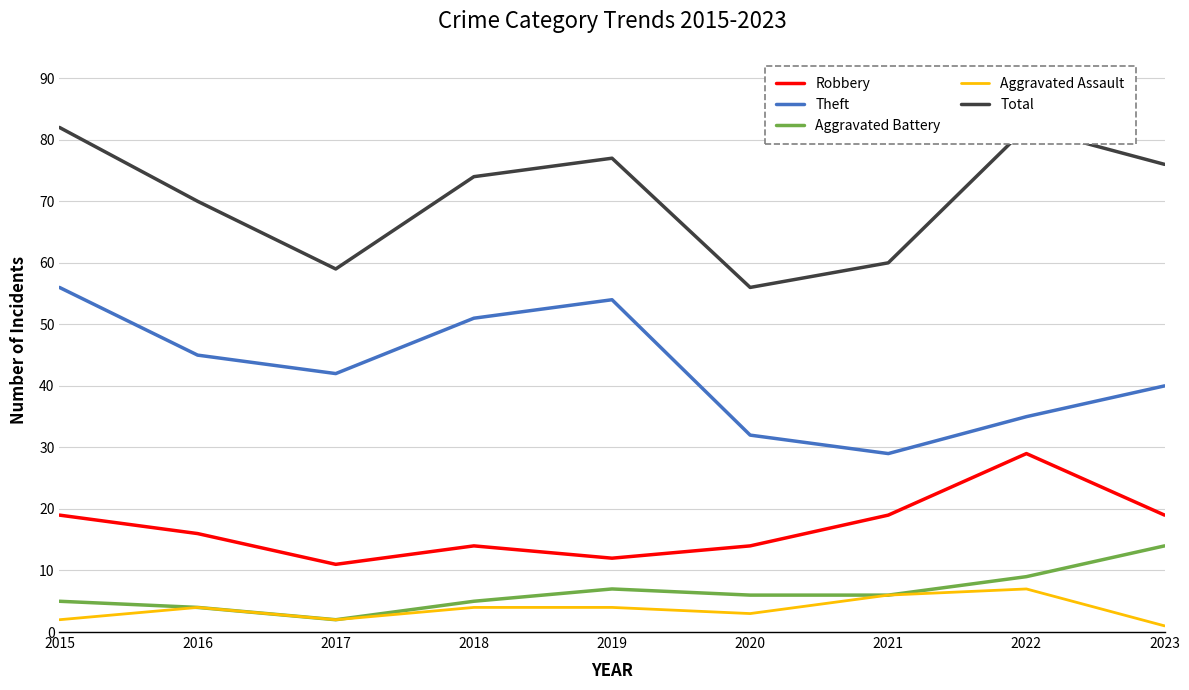

Rank the categories by Total value from lowest to highest.

2020, 2017, 2021, 2016, 2018, 2023, 2019, 2015, 2022